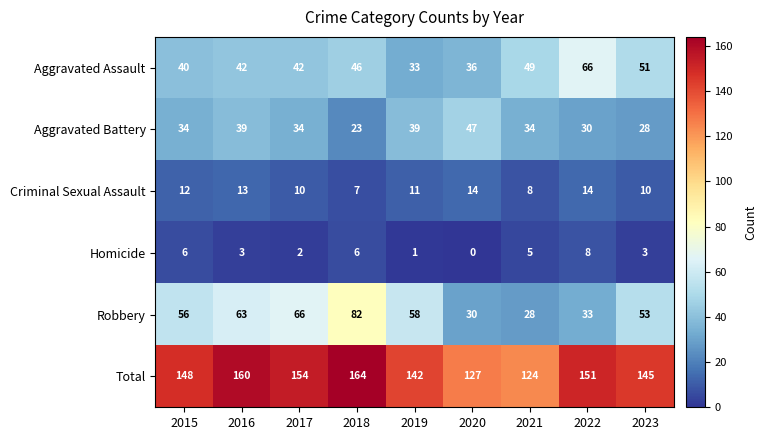

Which series has the largest range (max minus min)?

Robbery